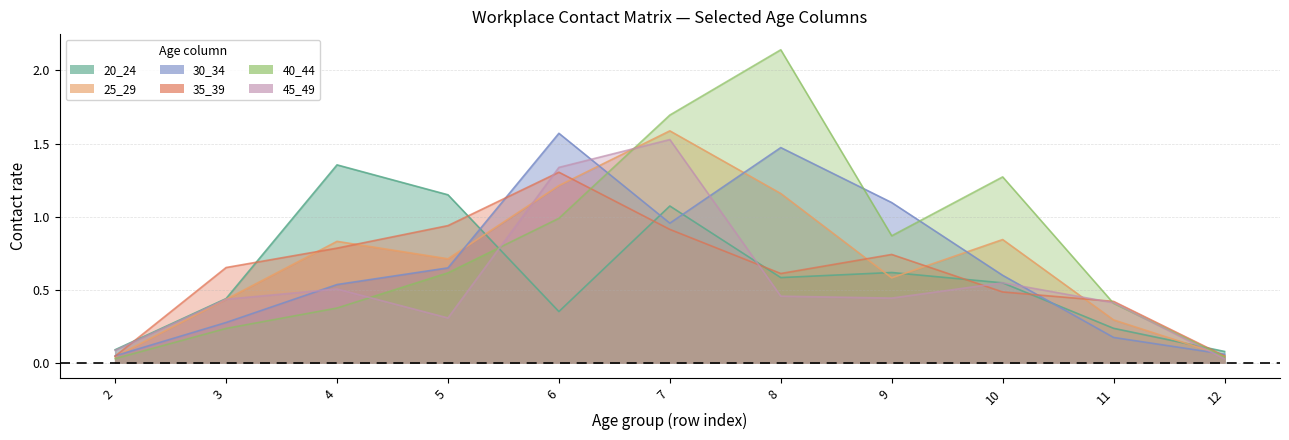

Does the chart have visible grid lines?

Yes